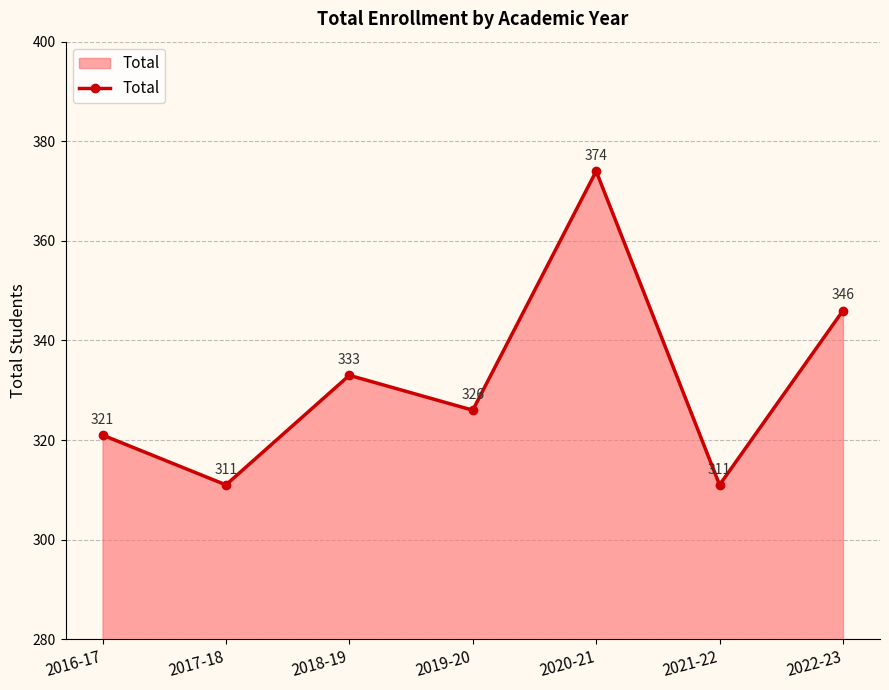

What is the average value?

332